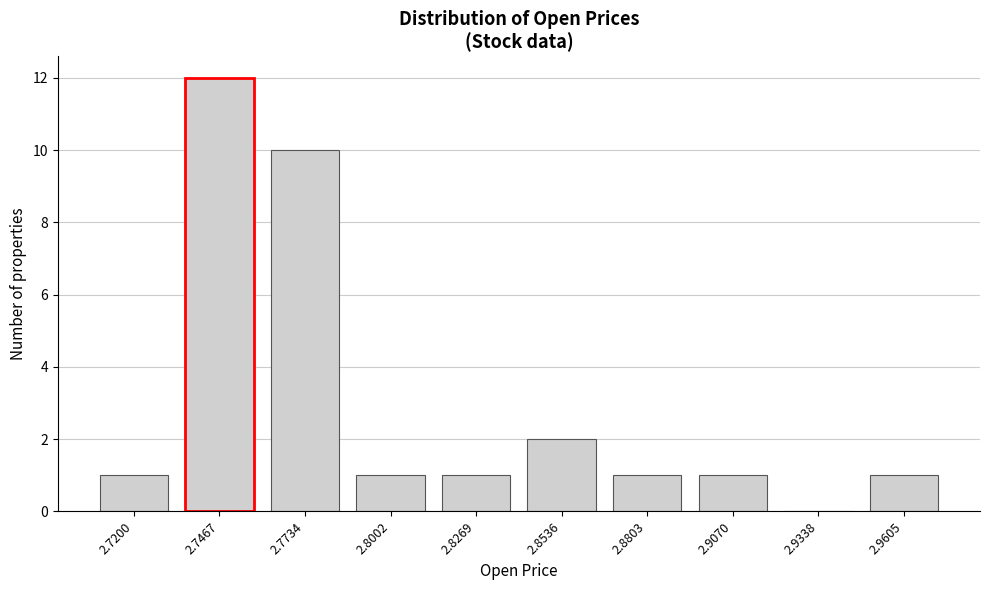

Reading left to right, what are all the values shown in this chart?

2.7200=1	2.7467=12	2.7734=10	2.8002=1	2.8269=1	2.8536=2	2.8803=1	2.9070=1	2.9338=0	2.9605=1